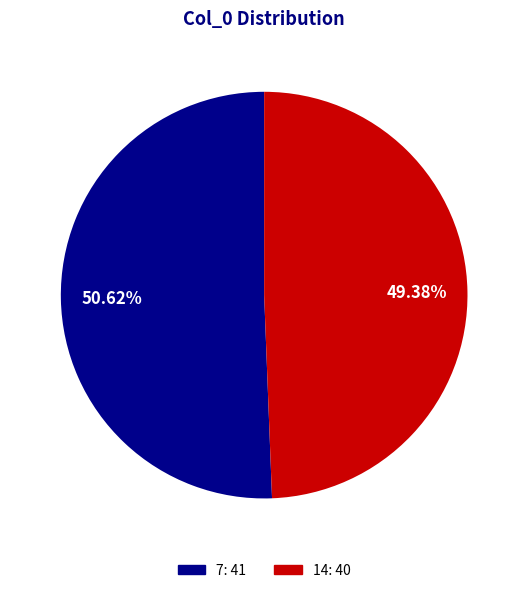

How many segments does this pie chart have?

2